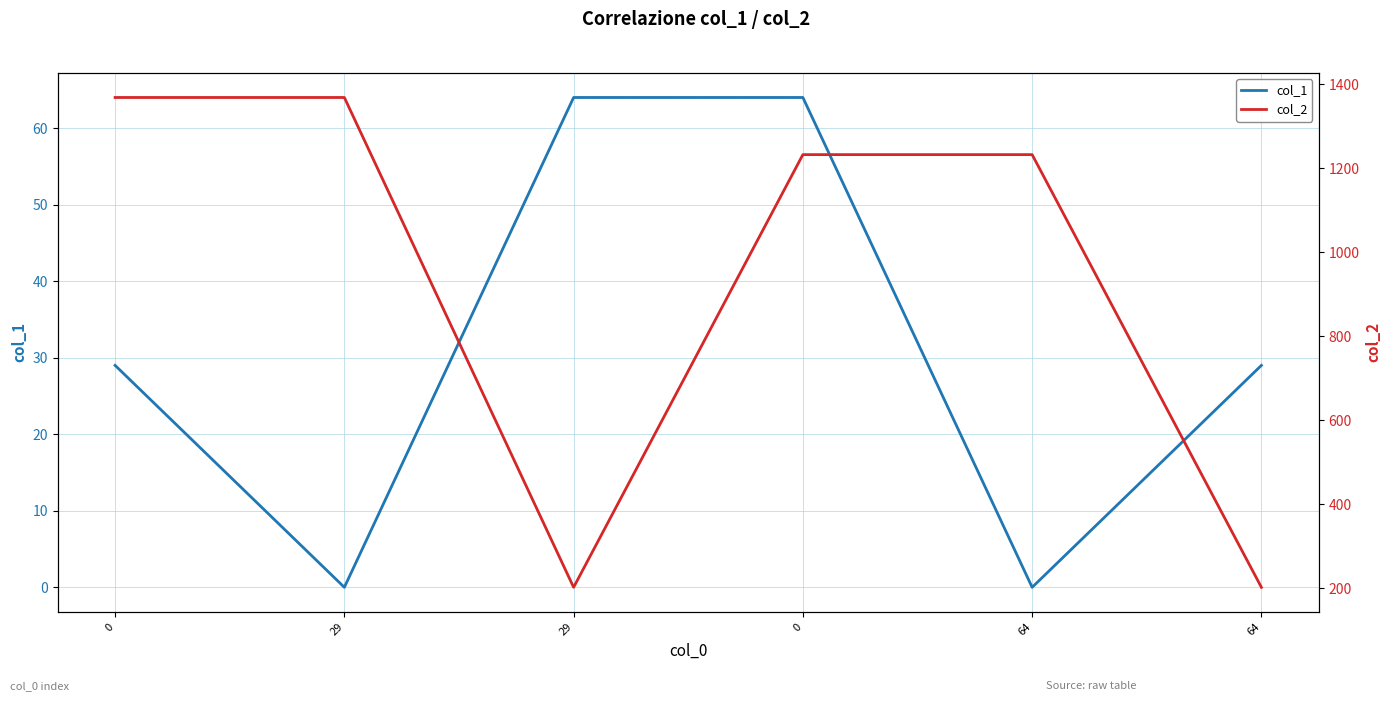

Between 0 and 29, which is larger?

29